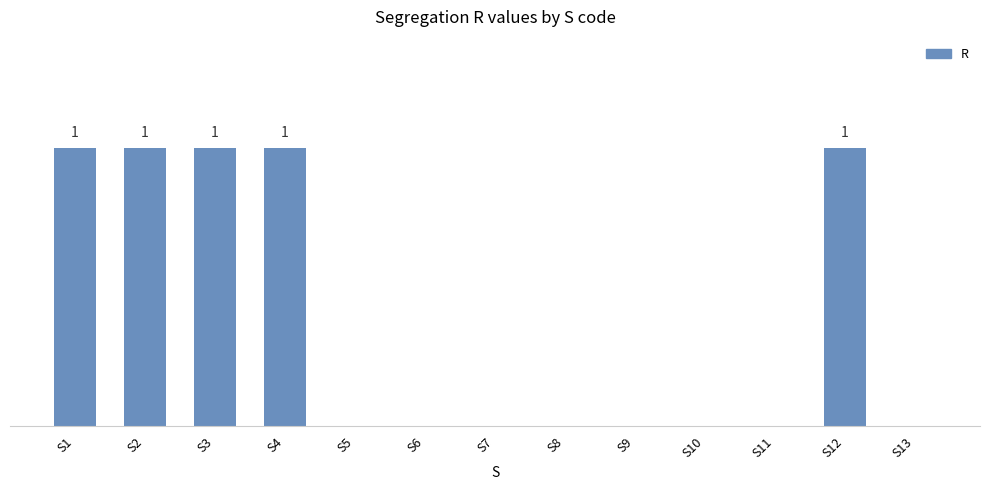

Reading right to left, list all the values displayed in this chart.

S13=0	S12=1	S11=0	S10=0	S9=0	S8=0	S7=0	S6=0	S5=0	S4=1	S3=1	S2=1	S1=1